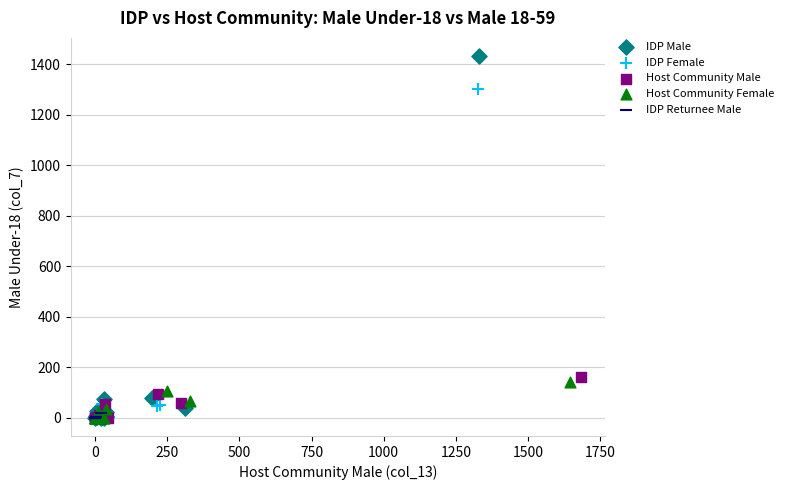

Which series contains the highest Y value?

IDP Male